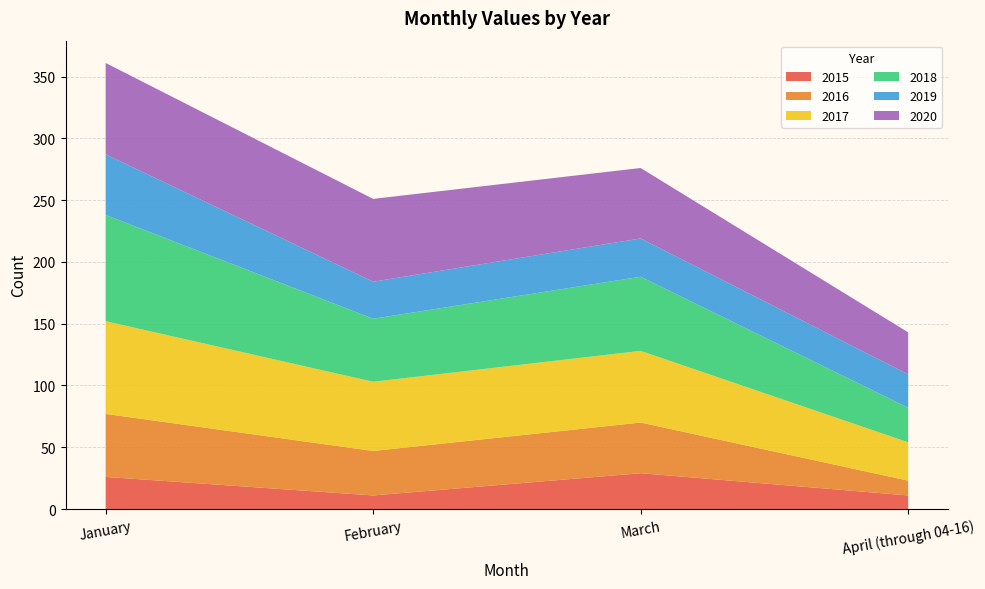

Reading left to right, transcribe all the data shown in this chart.

2015: 26	11	29	11
2016: 51	36	41	12
2017: 75	56	58	31
2018: 86	51	60	28
2019: 49	30	31	27
2020: 74	67	57	34